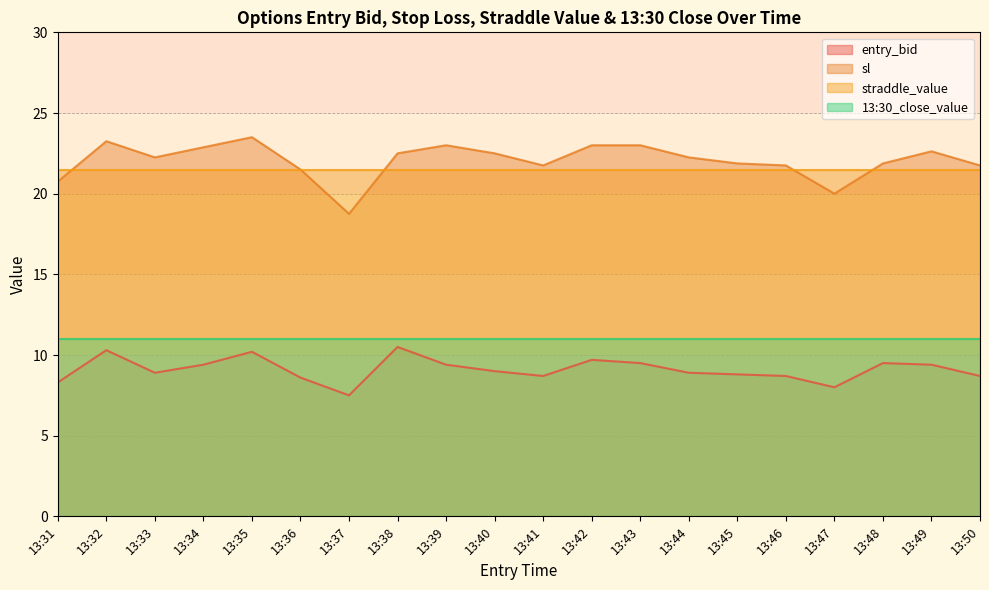

True or false: sl has more than 0 interior local peaks.

True